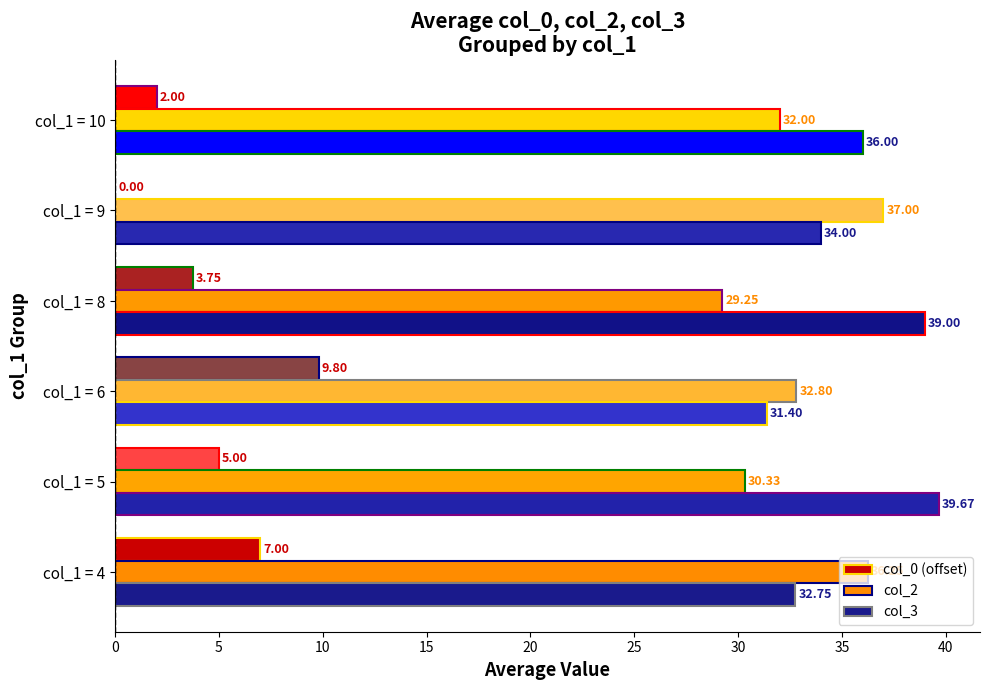

What is the total value across all series at col_1 = 4?

76.0